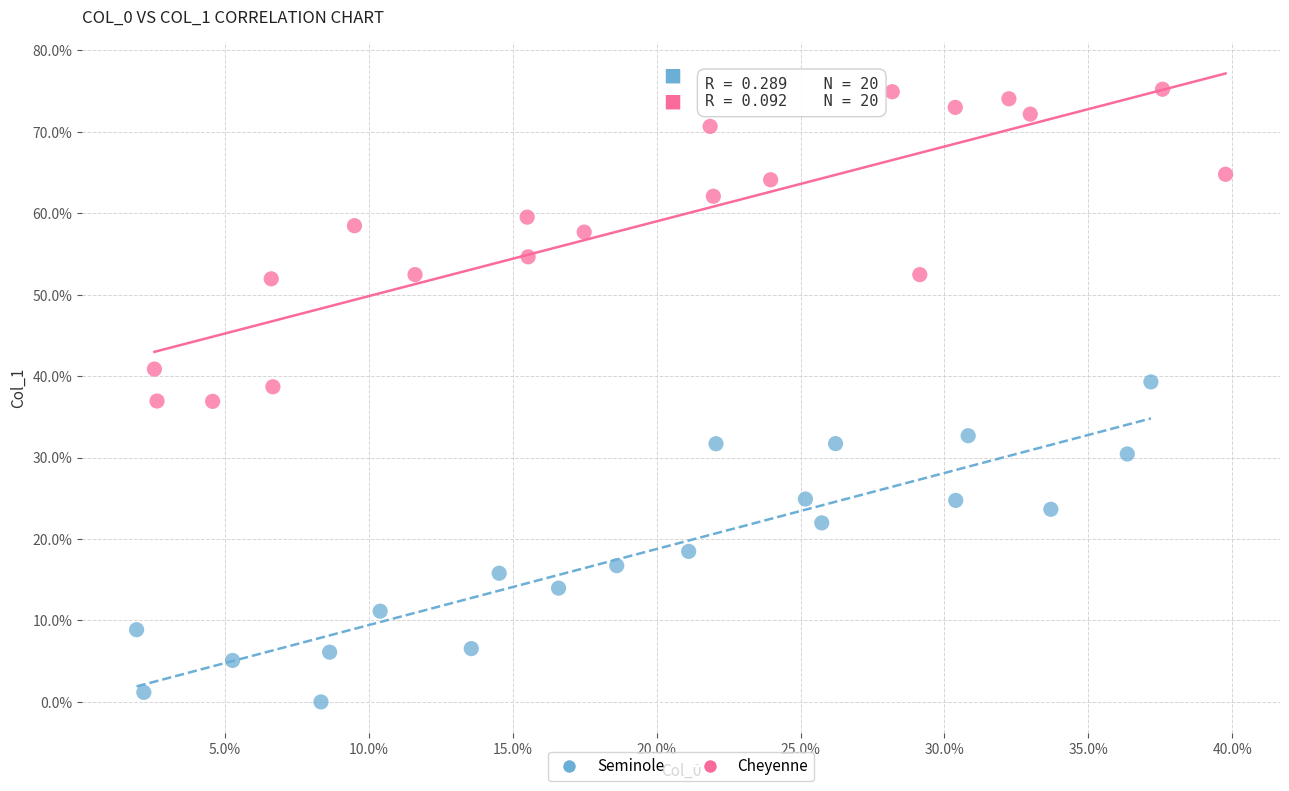

Which series reaches the minimum Y coordinate?

Seminole